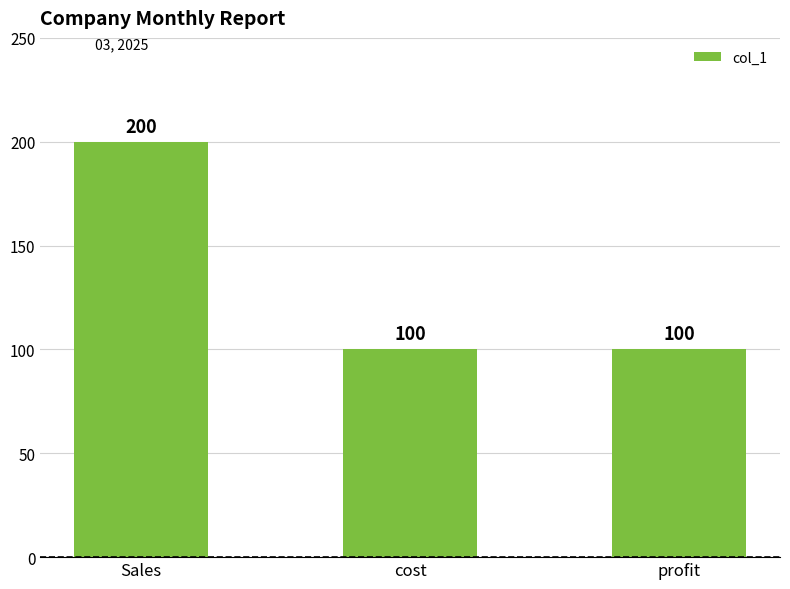

What is the smallest value displayed?

100